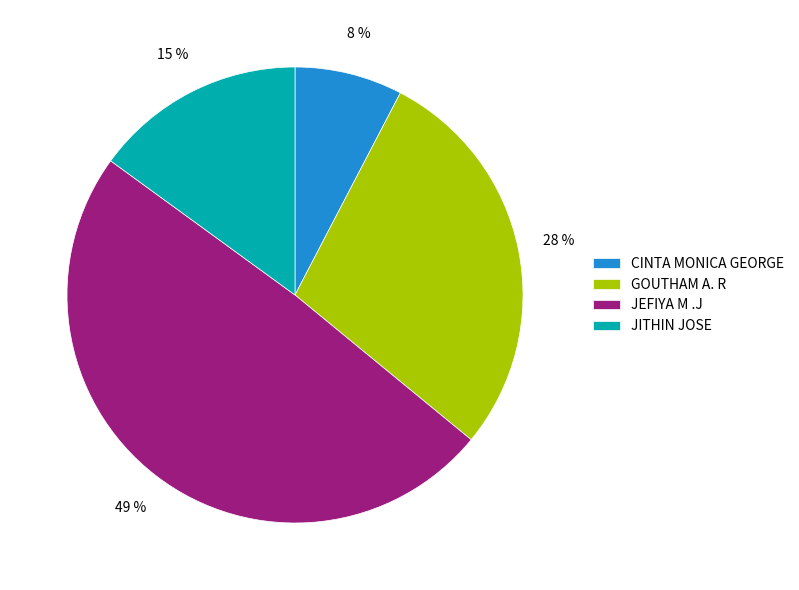

To the nearest percent, what percentage of the pie is CINTA MONICA GEORGE?

8%